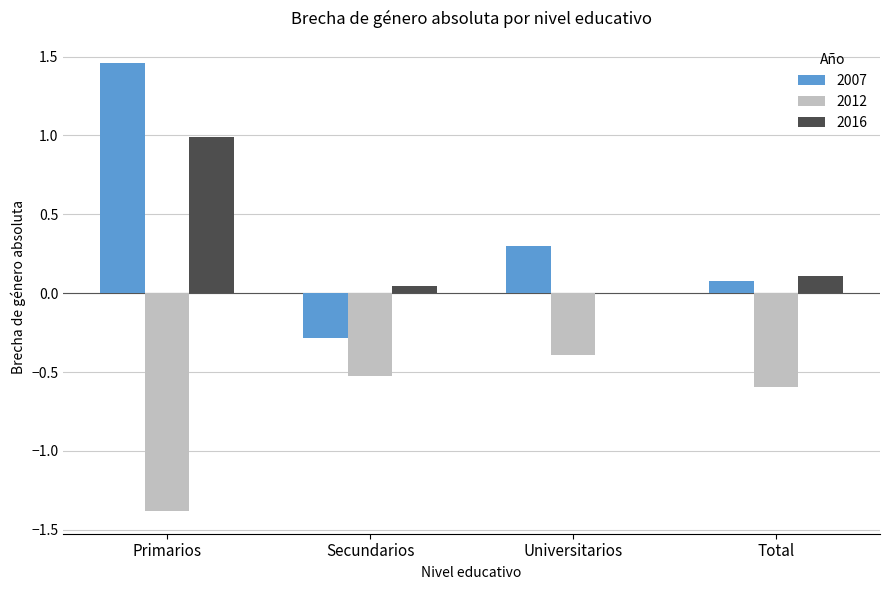

What is the highest value of the 2016 series?

1.0